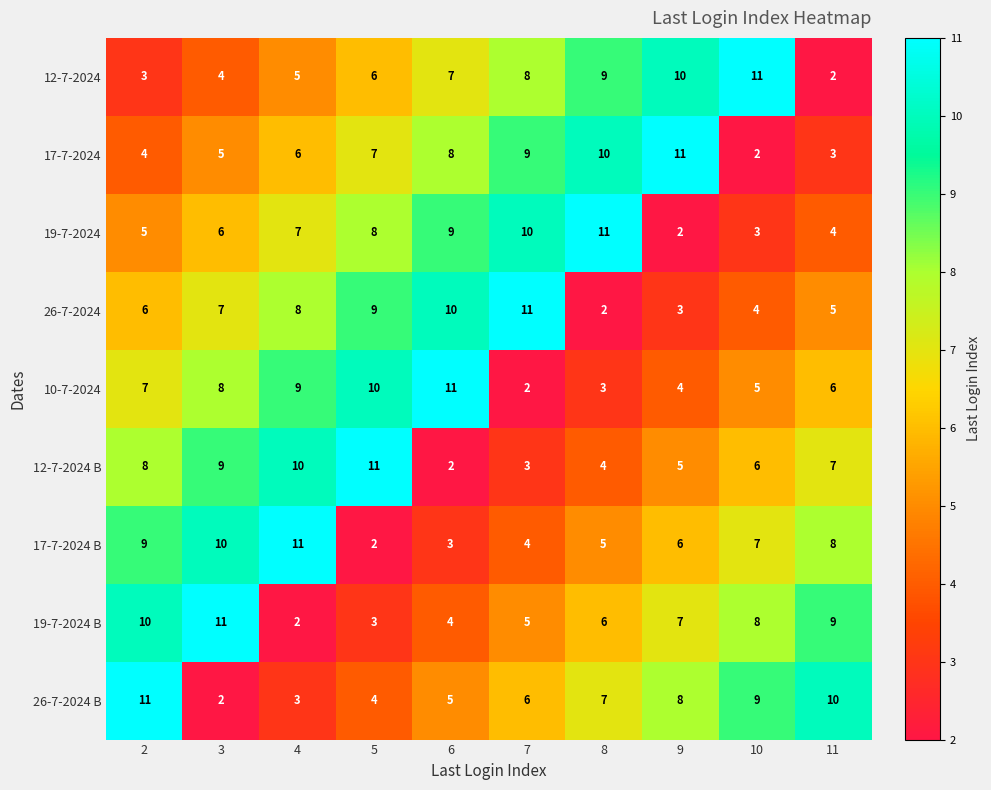

Count the 12-7-2024 B values in the range 4 to 9.

6